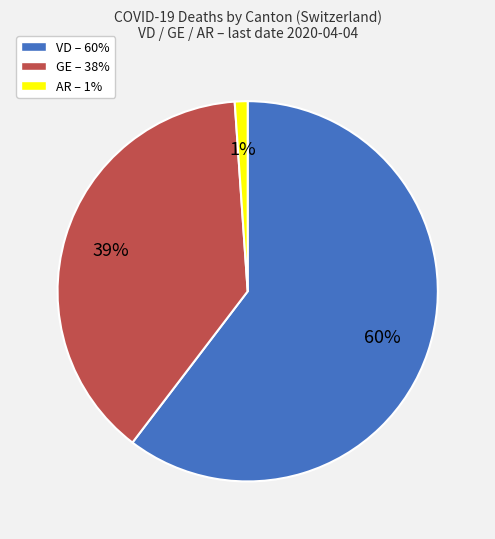

To the nearest percent, what is the average slice percentage?

33%